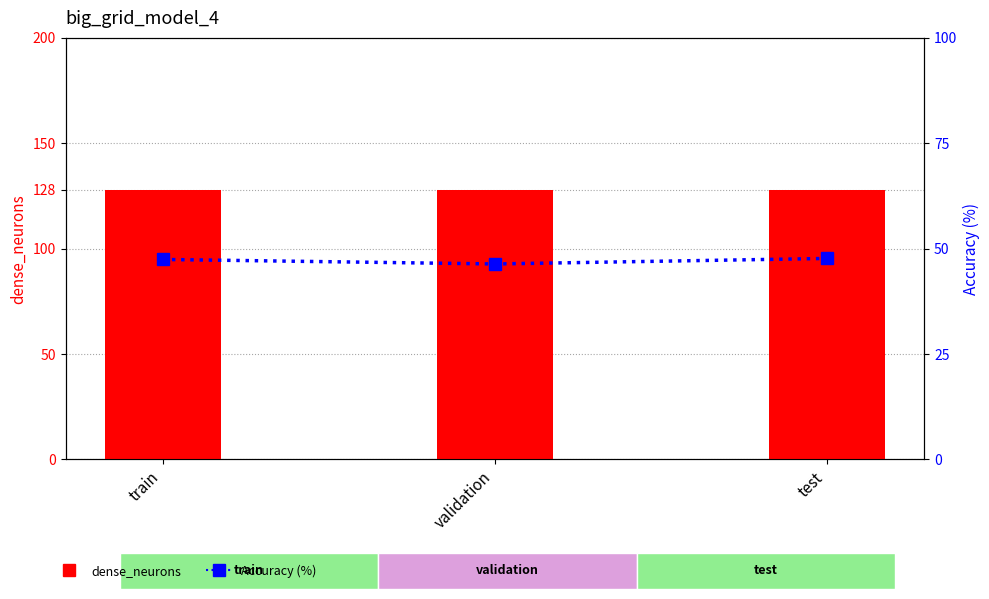

At validation, list the series in order from largest to smallest.

dense_neurons, Accuracy (%)